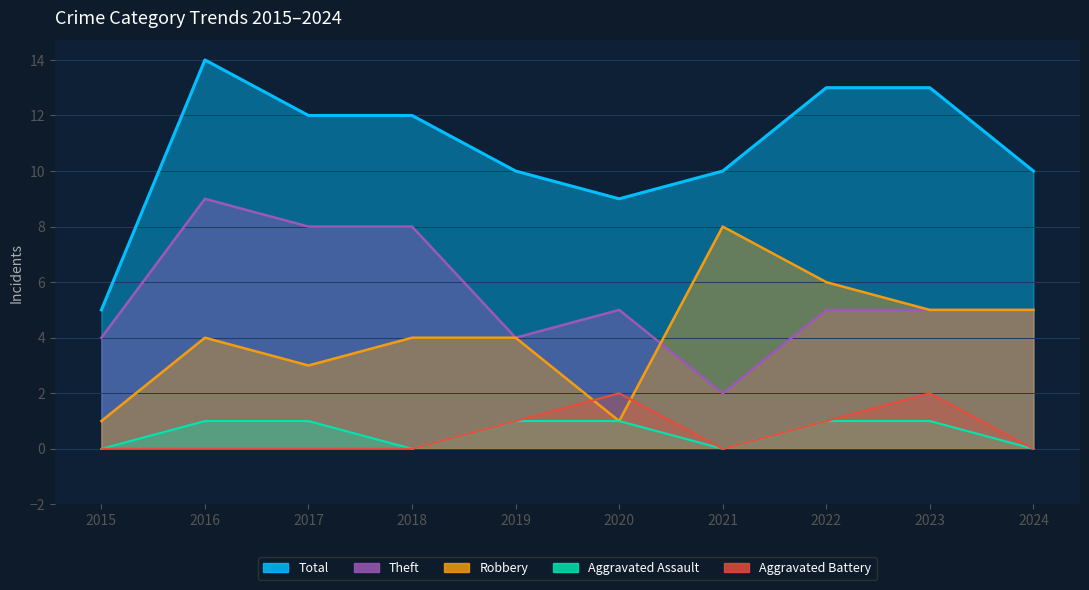

What is the total value across all series at 2019?

20